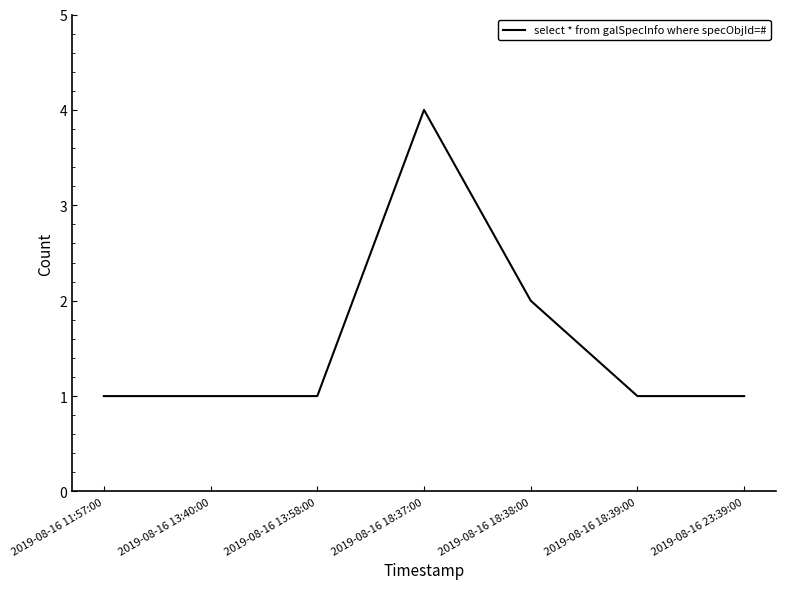

What is the ratio of the value at 2019-08-16 11:57:00 to the value at 2019-08-16 18:38:00?

0.5